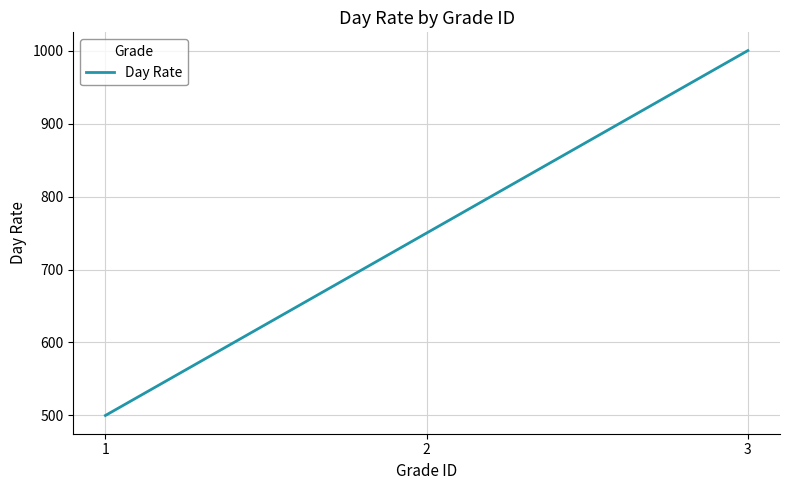

What value does the data have at 3?

1000